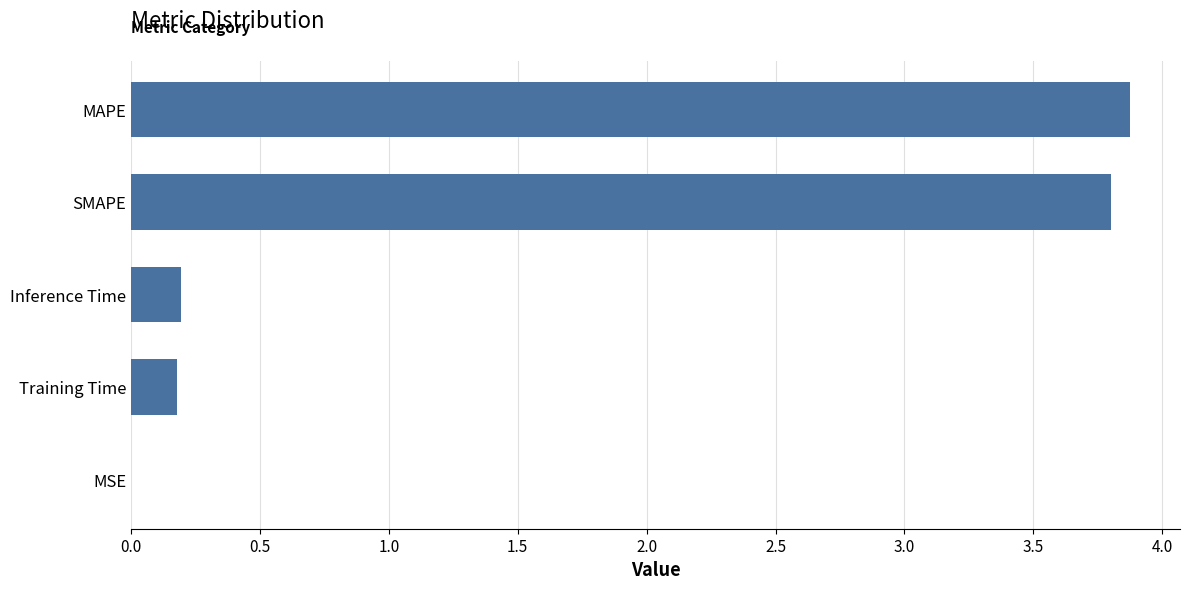

What is the change in value from Inference Time to SMAPE?

+3.6